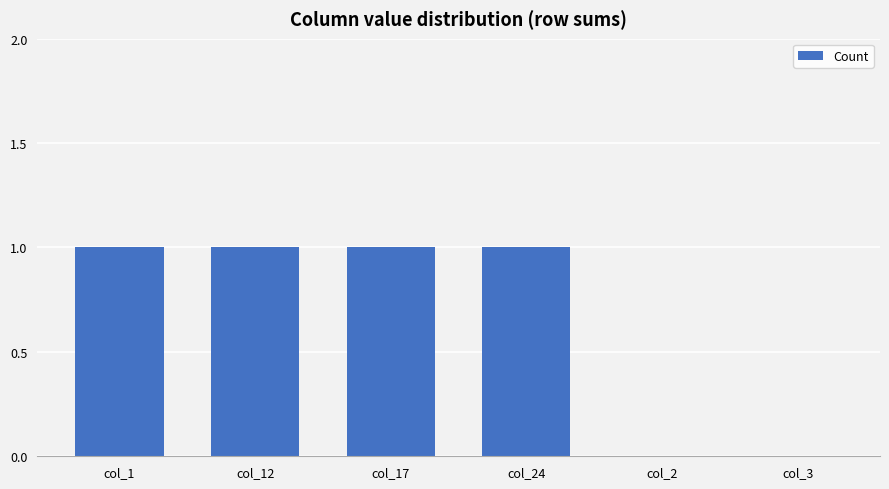

Approximately how many times larger is the value at col_1 compared to col_17?

1.0